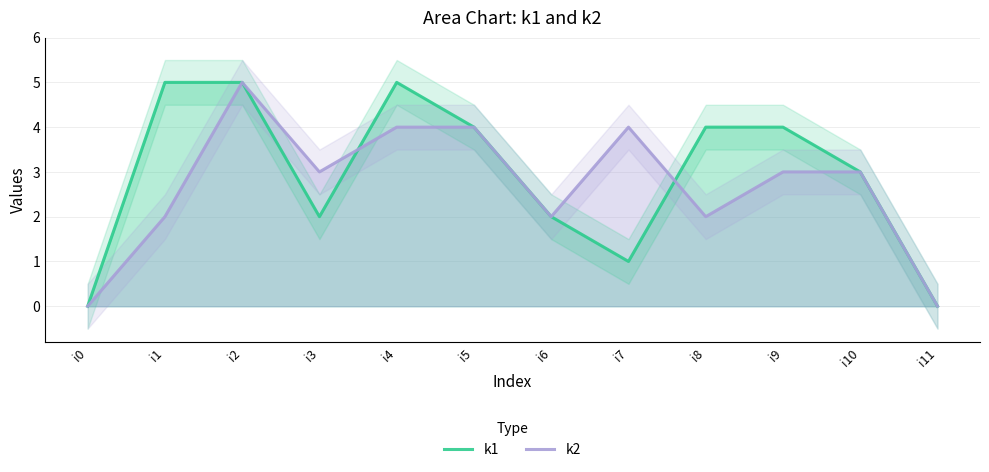

Where is the first local minimum for k2?

i3